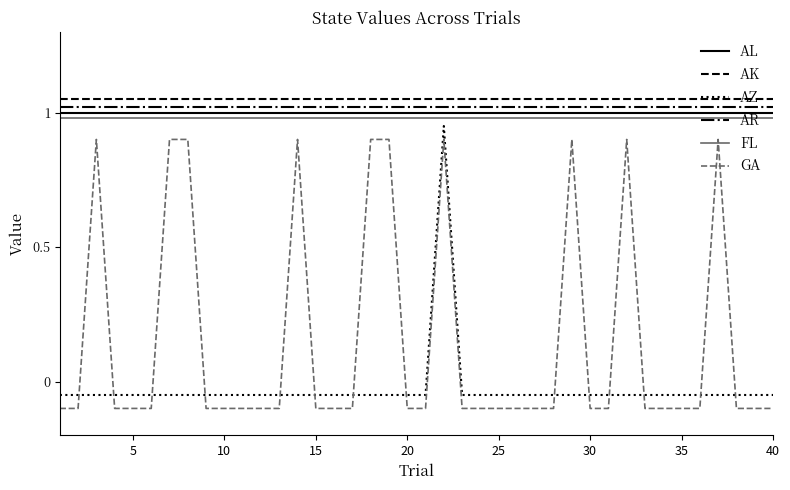

What are all the series names shown in the legend?

AL, AK, AZ, AR, FL, GA